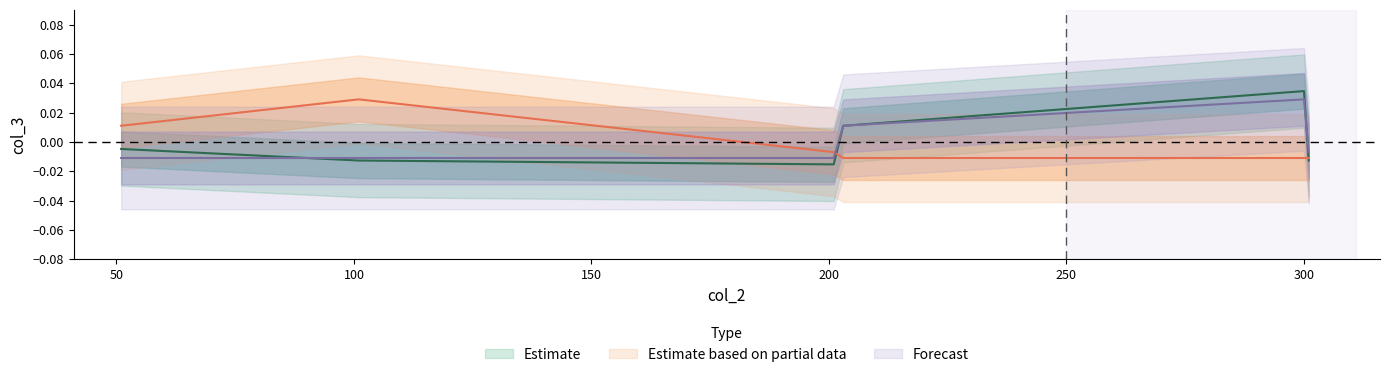

Is this an area chart (filled region under the line)?

No